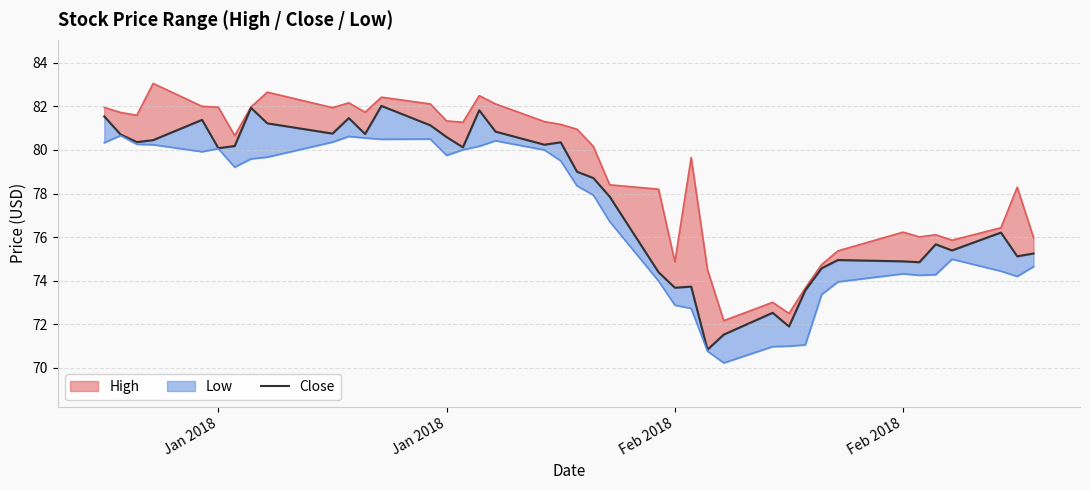

How many interior local peaks (higher than both neighbors) does the data have?

11